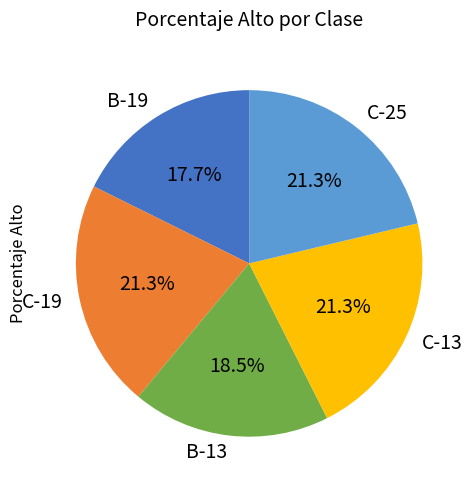

To the nearest percent, what portion does C-13 represent?

21%